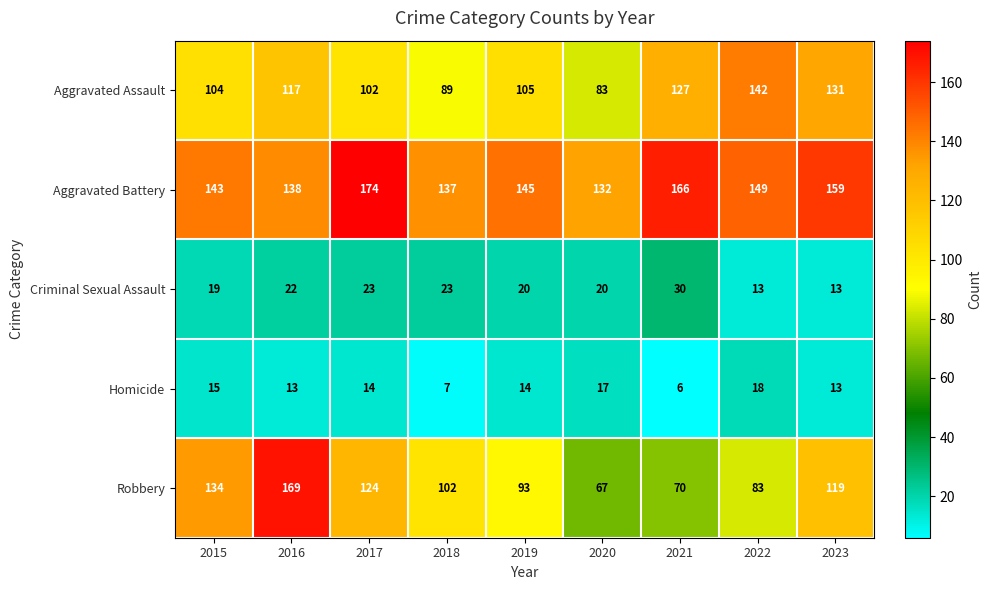

What is the difference between the highest and lowest values at 2015?

128